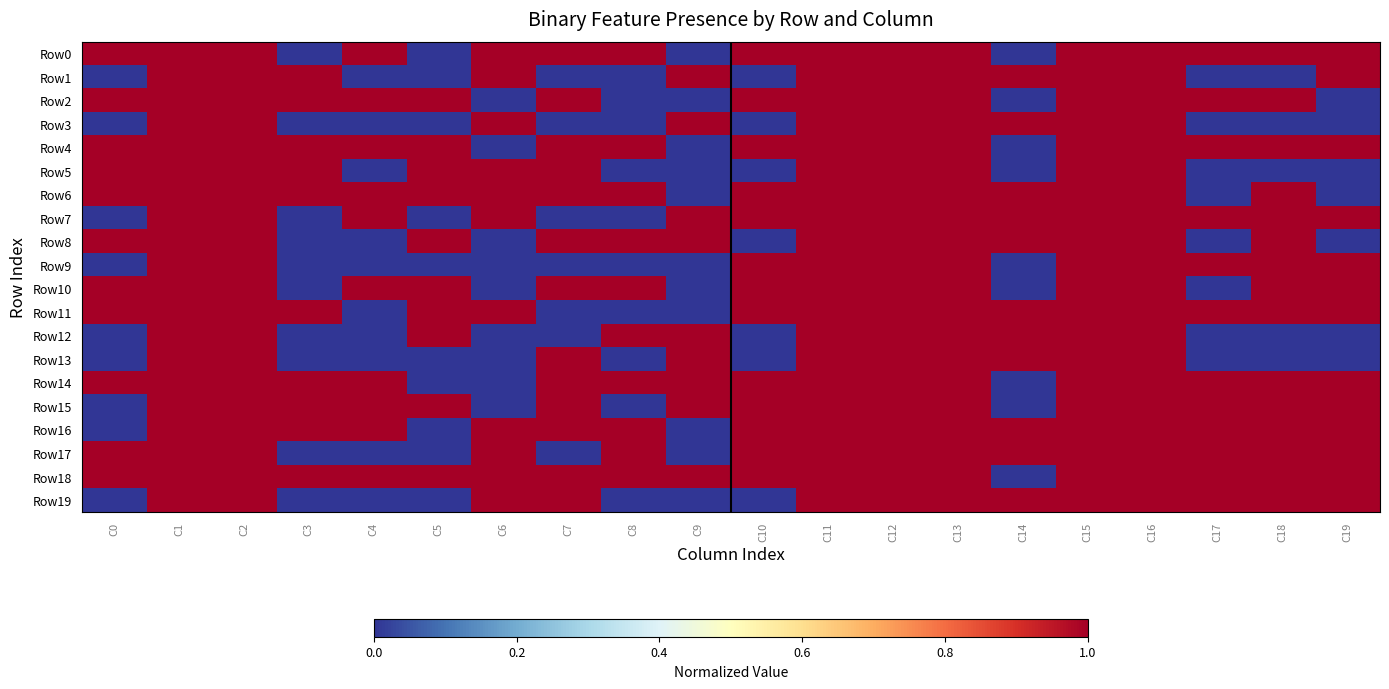

What is the greatest value displayed?

1